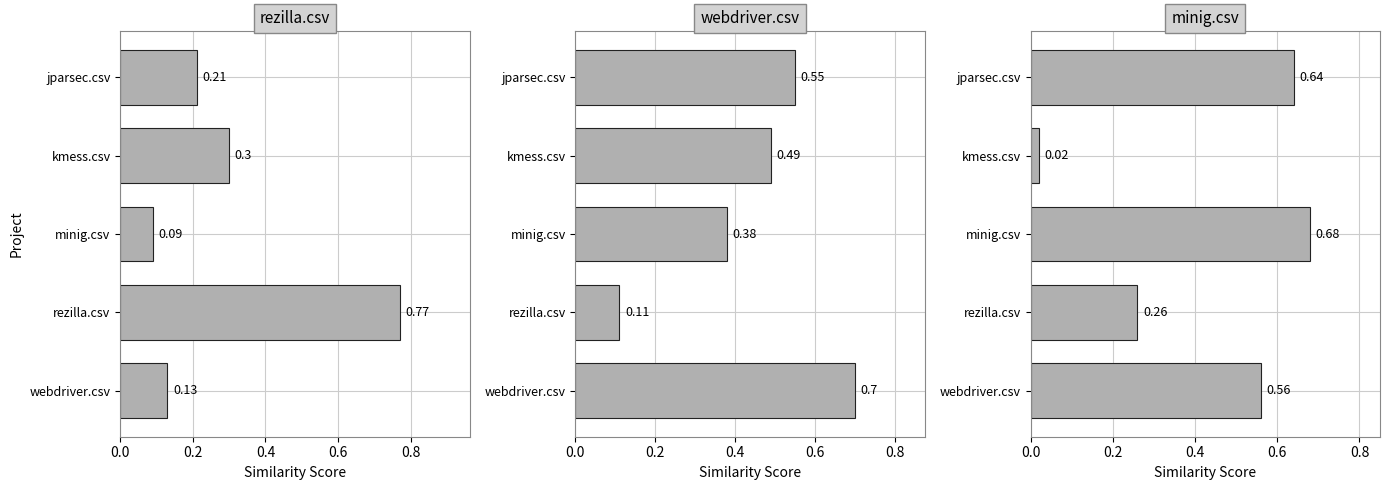

What is the sum of the rezilla.csv values at minig.csv and kmess.csv?

0.4